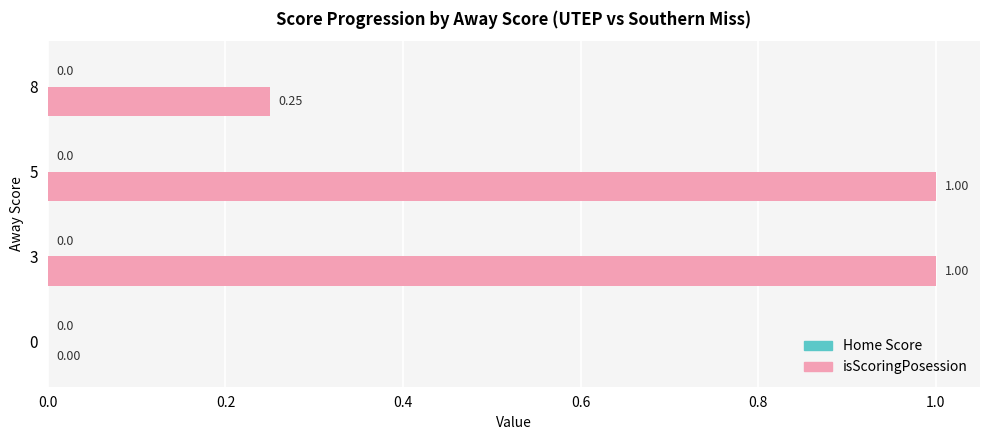

What is the change in value from 0 to 5?

+1.0